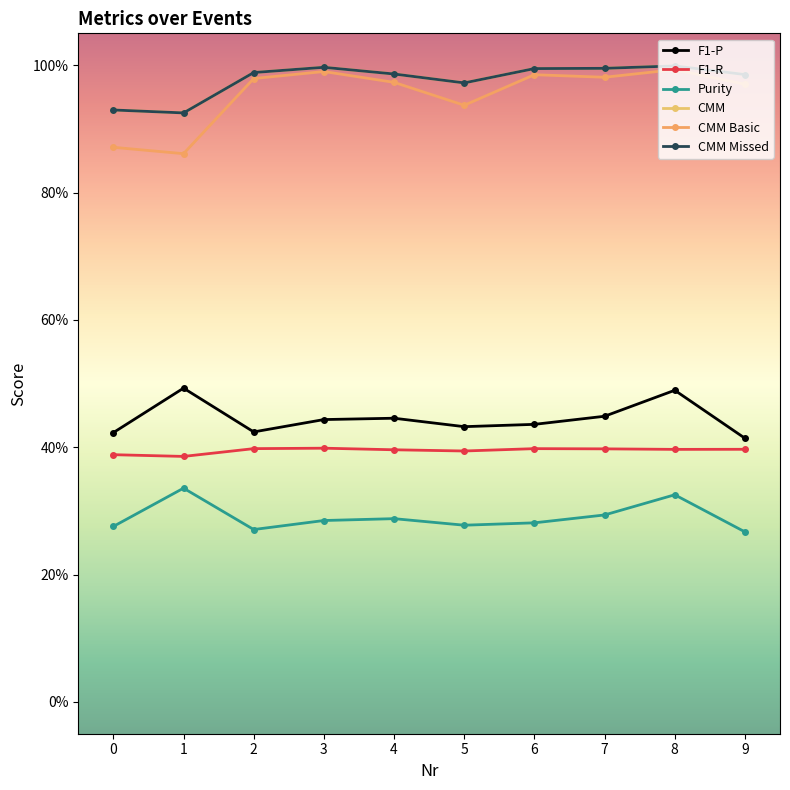

Does the chart have visible grid lines?

No